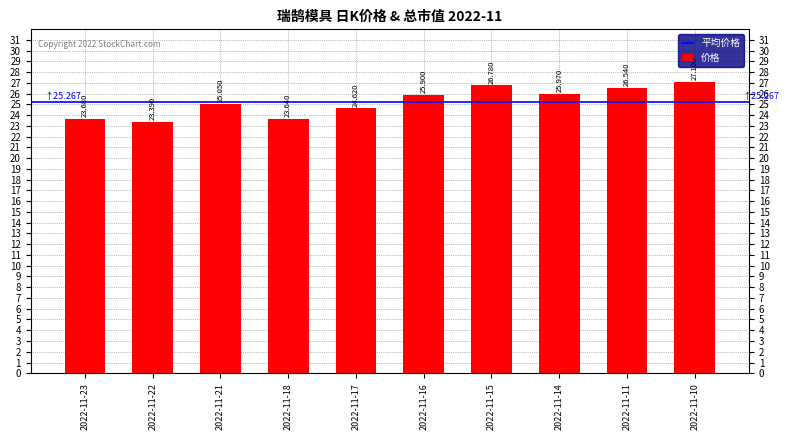

True or false: the data shows 32.7 at 2022-11-21.

False